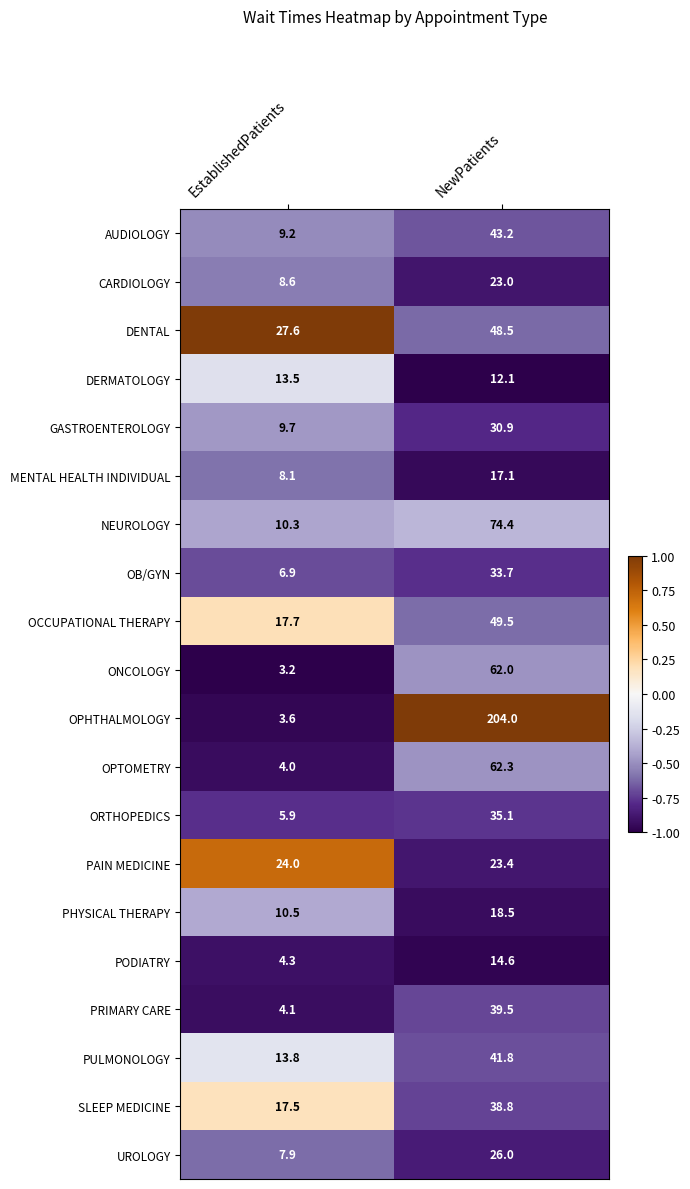

What is the difference between the highest and lowest values at EstablishedPatients?

24.4